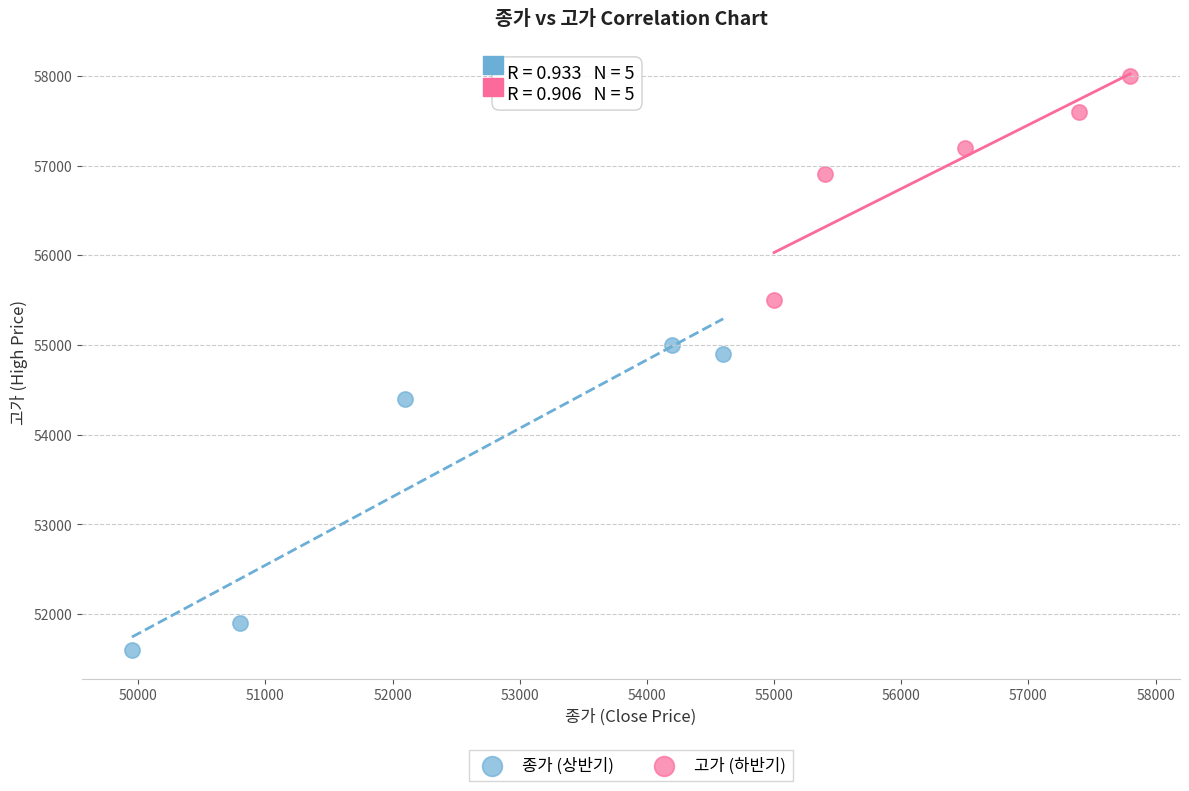

Which series reaches the minimum Y coordinate?

종가 (상반기)